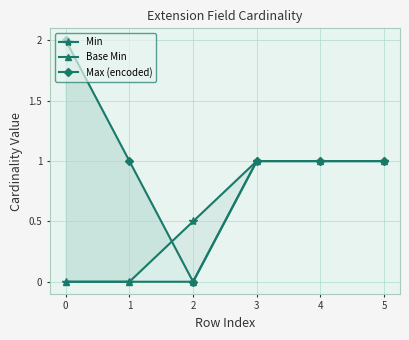

Which series changed the most between 0 and 3?

Min